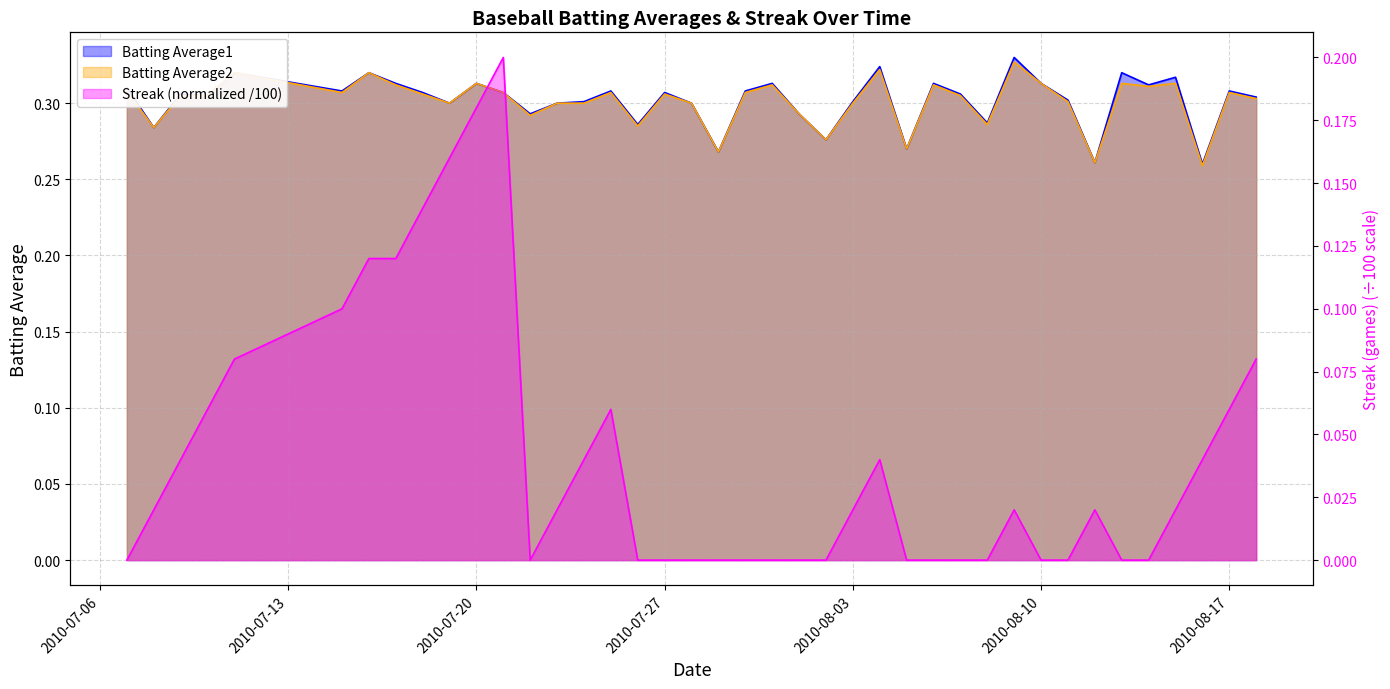

True or false: Batting Average2 and Batting Average1 intersect in this chart.

False